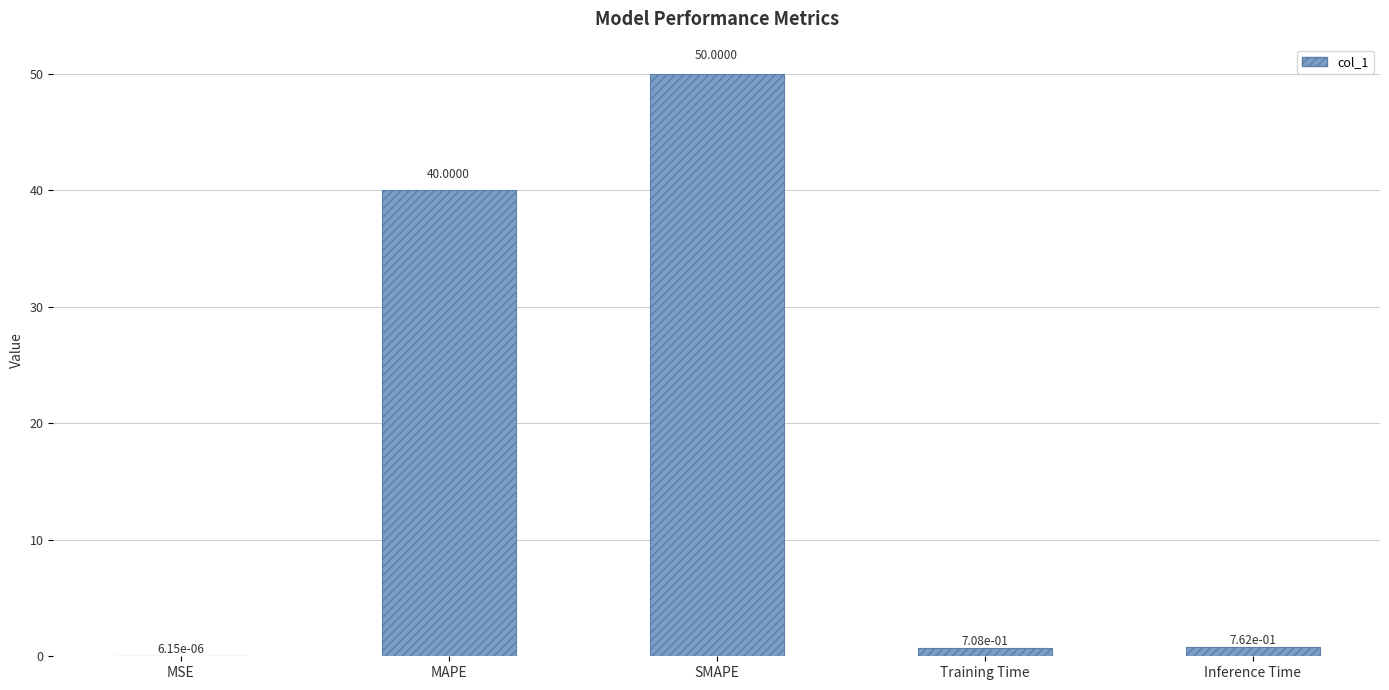

At which label is the value closest to 25?

MAPE